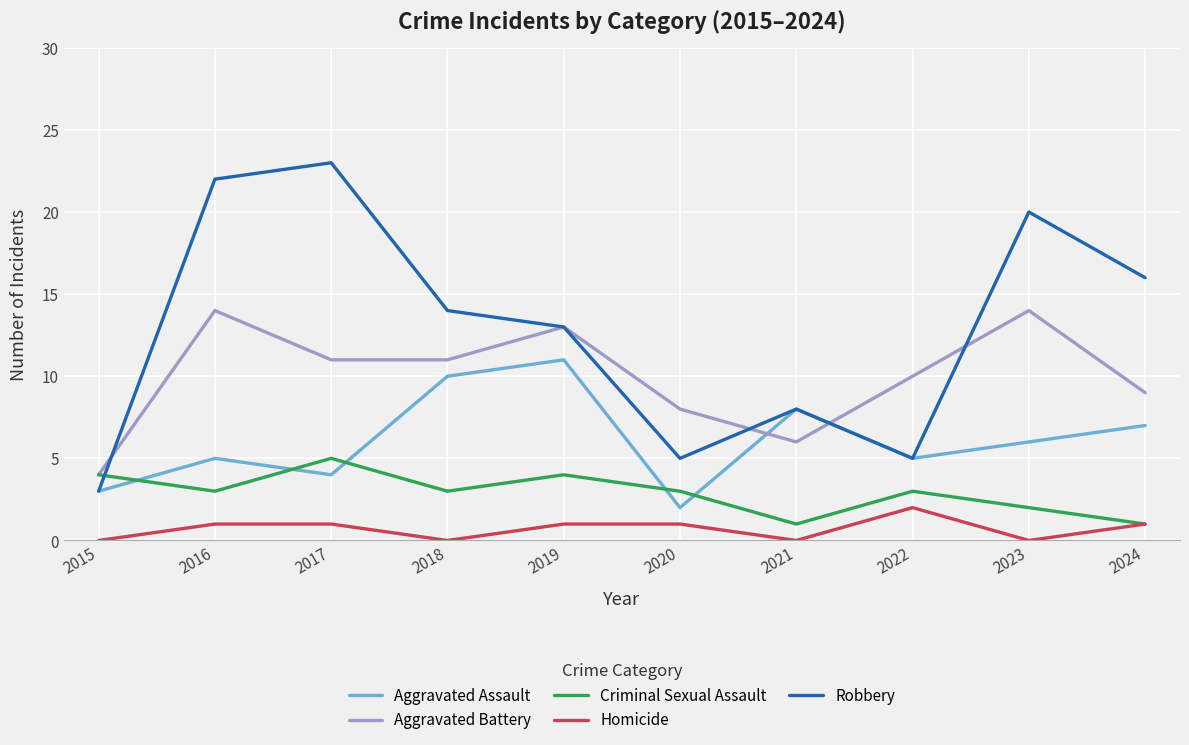

Reading left to right, transcribe all the data shown in this chart.

Aggravated Assault: 2015=3	2016=5	2017=4	2018=10	2019=11	2020=2	2021=8	2022=5	2023=6	2024=7
Aggravated Battery: 2015=4	2016=14	2017=11	2018=11	2019=13	2020=8	2021=6	2022=10	2023=14	2024=9
Criminal Sexual Assault: 2015=4	2016=3	2017=5	2018=3	2019=4	2020=3	2021=1	2022=3	2023=2	2024=1
Homicide: 2015=0	2016=1	2017=1	2018=0	2019=1	2020=1	2021=0	2022=2	2023=0	2024=1
Robbery: 2015=3	2016=22	2017=23	2018=14	2019=13	2020=5	2021=8	2022=5	2023=20	2024=16